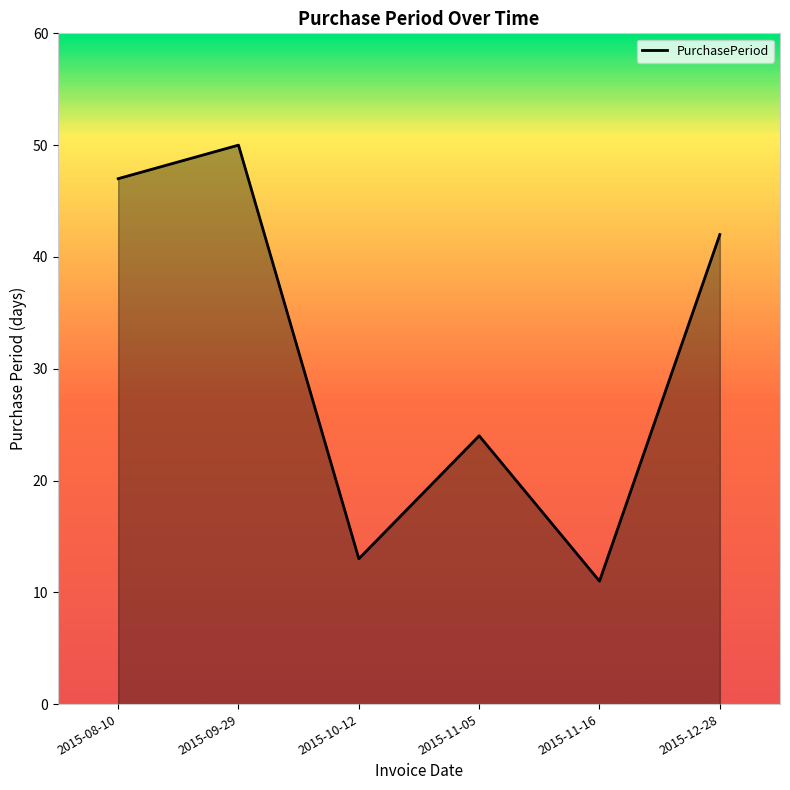

Which has a higher value, 2015-08-10 or 2015-09-29?

2015-09-29